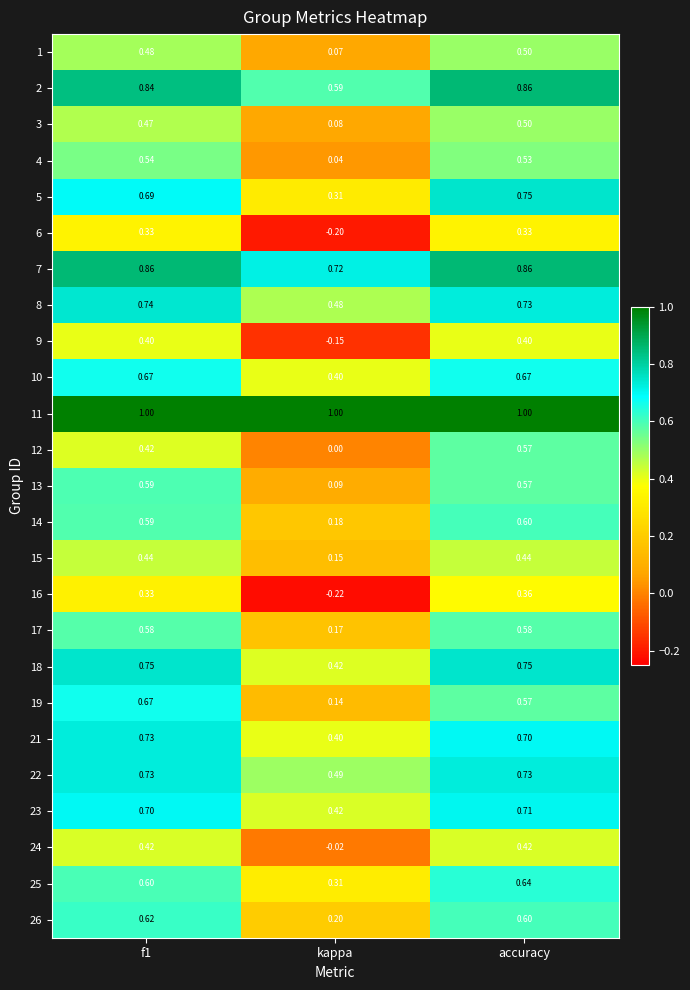

Is the value of 4 at accuracy greater than the value of 5 at f1?

No